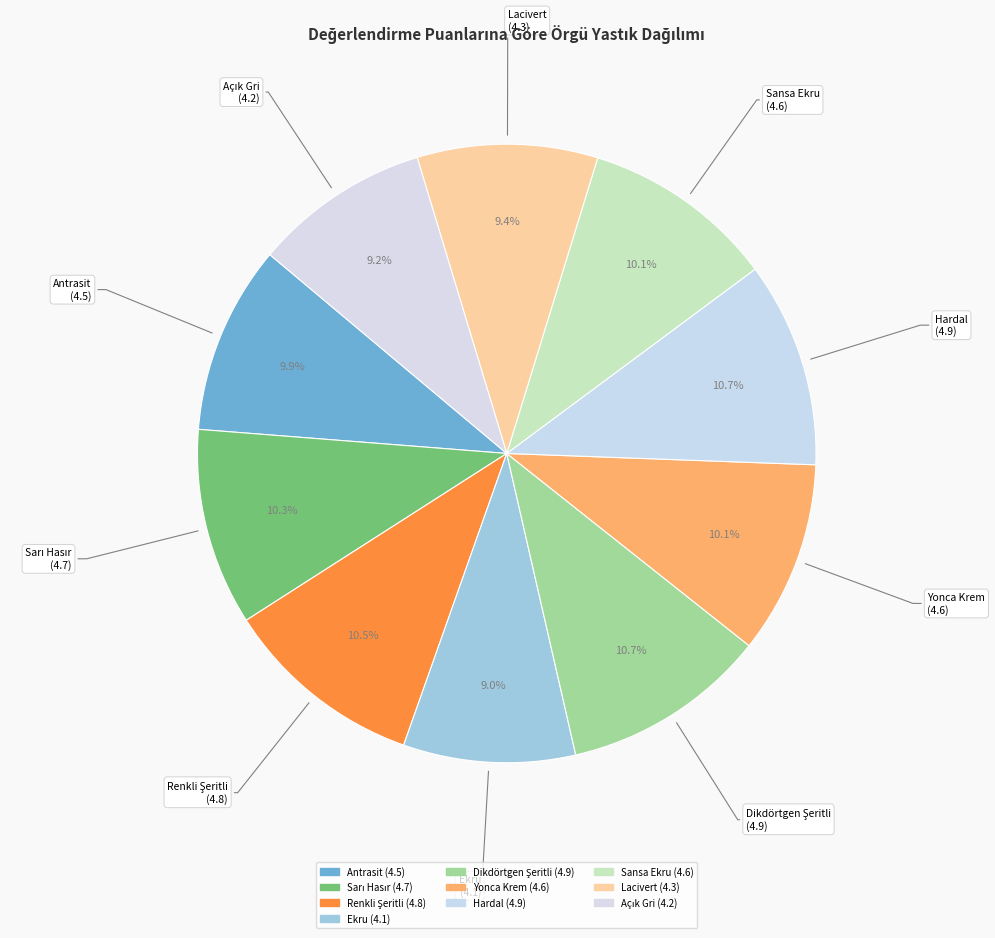

To the nearest percent, what is the difference between the largest and smallest slice percentages?

2%